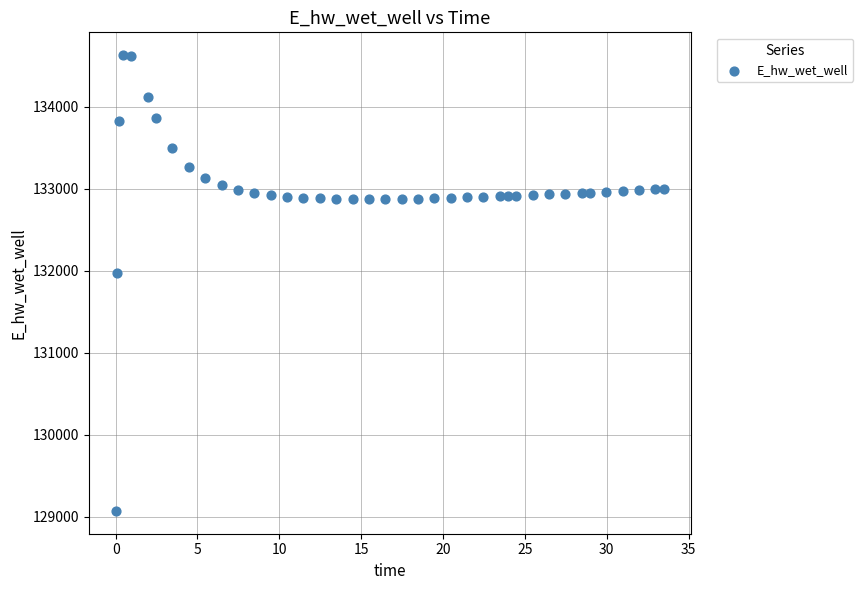

What Y value in the scatter plot is closest to 131849?

131970.0